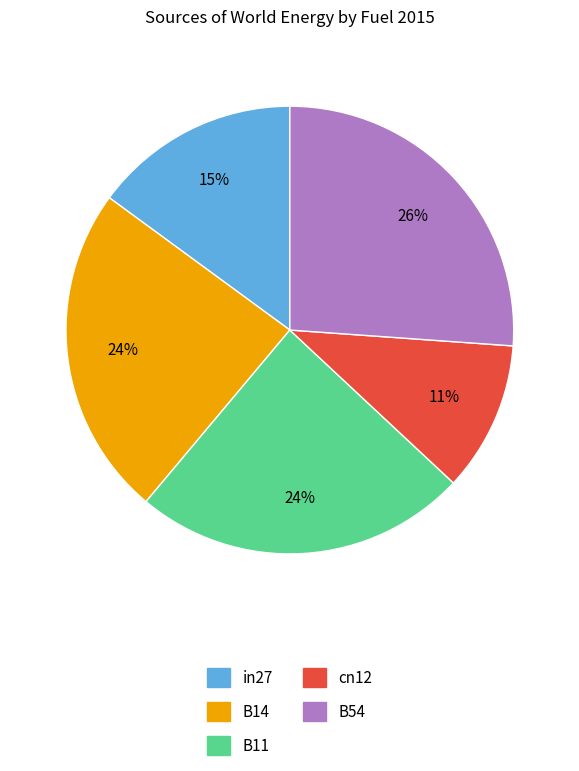

Combined, do B54 and cn12 account for over 50%?

No